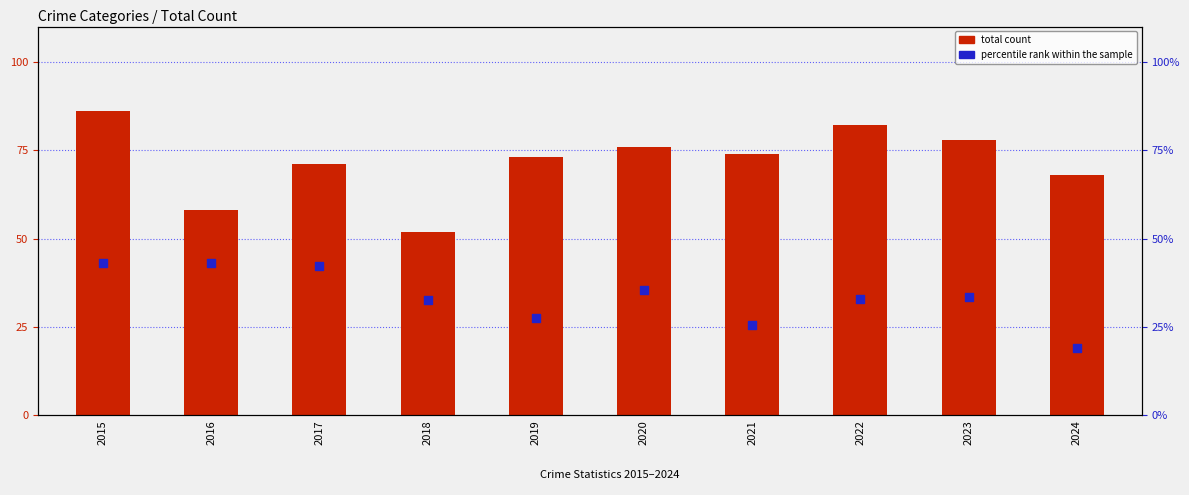

At how many categories does at least one series exceed 72?

6